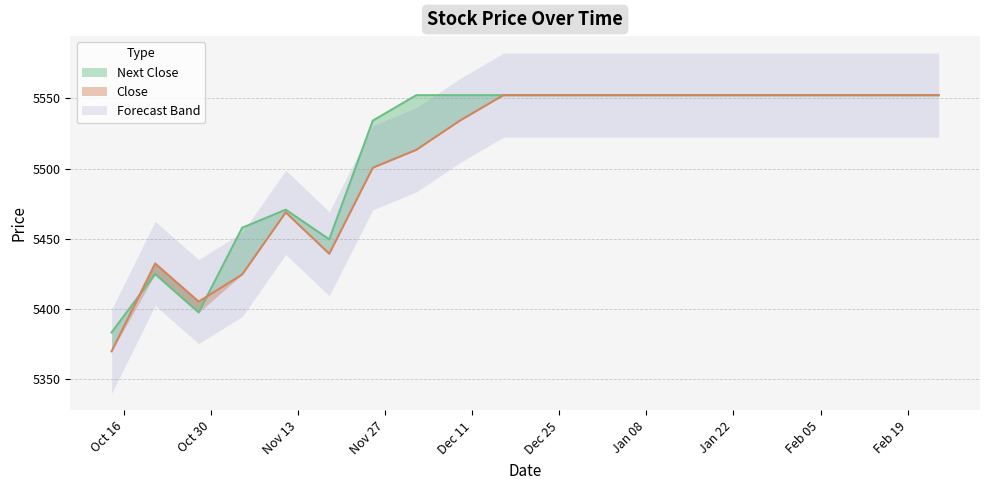

What is the minimum value shown in the chart?

5369.7